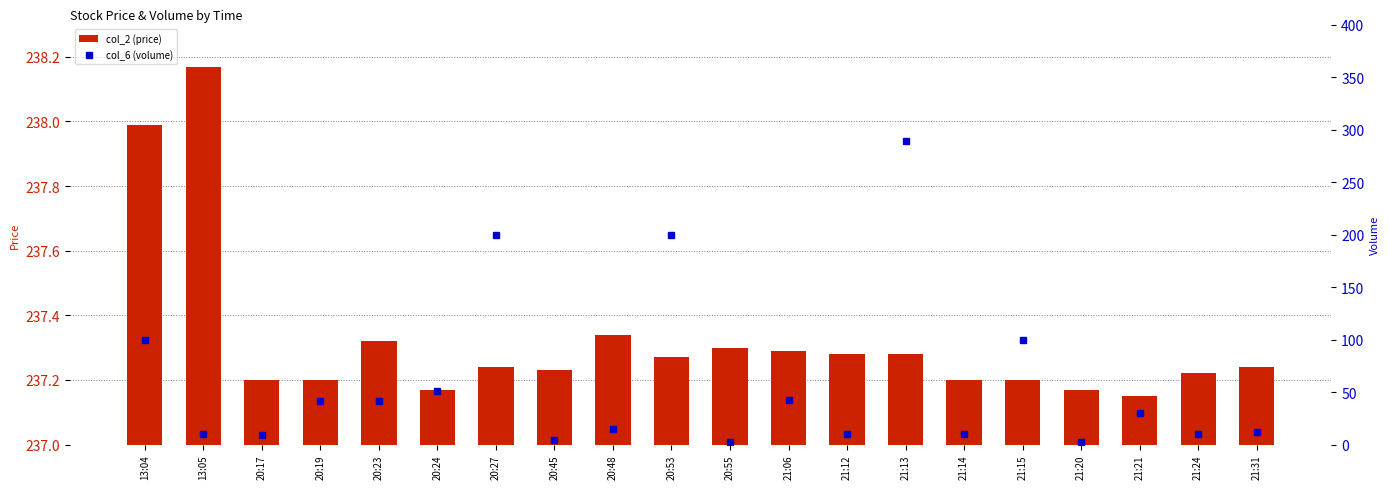

Rank the series at 21:20 from highest to lowest value.

col_2 (price), col_6 (volume)